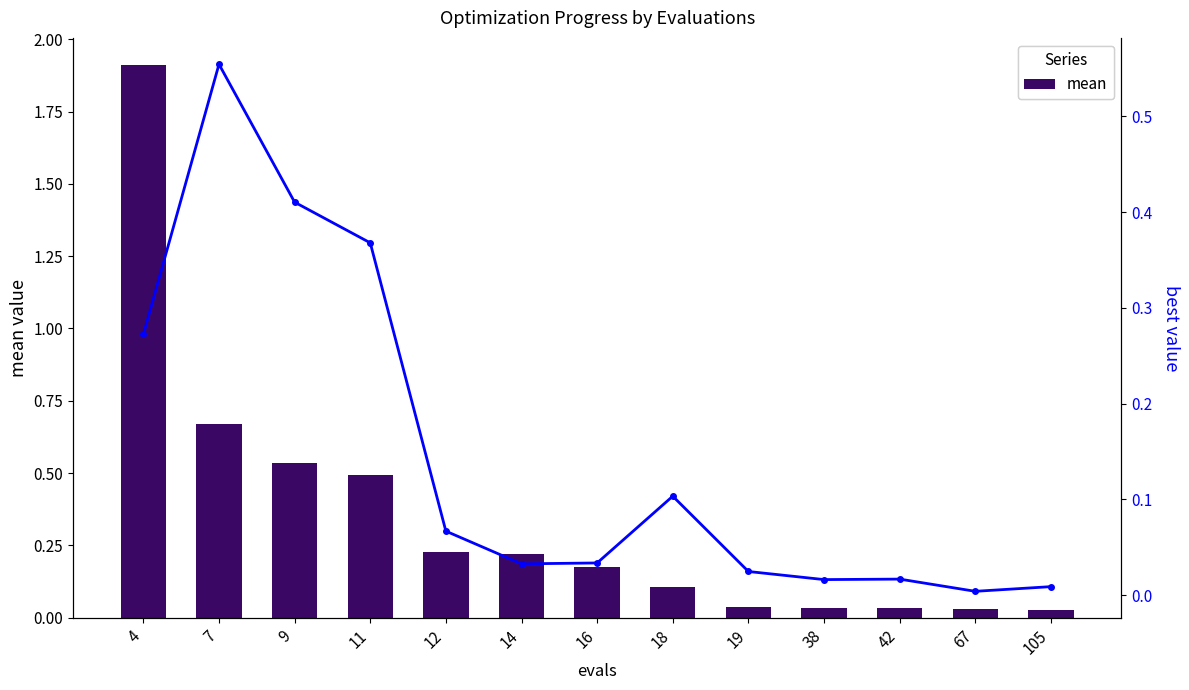

What is the difference between the best values at 18 and 42?

0.1